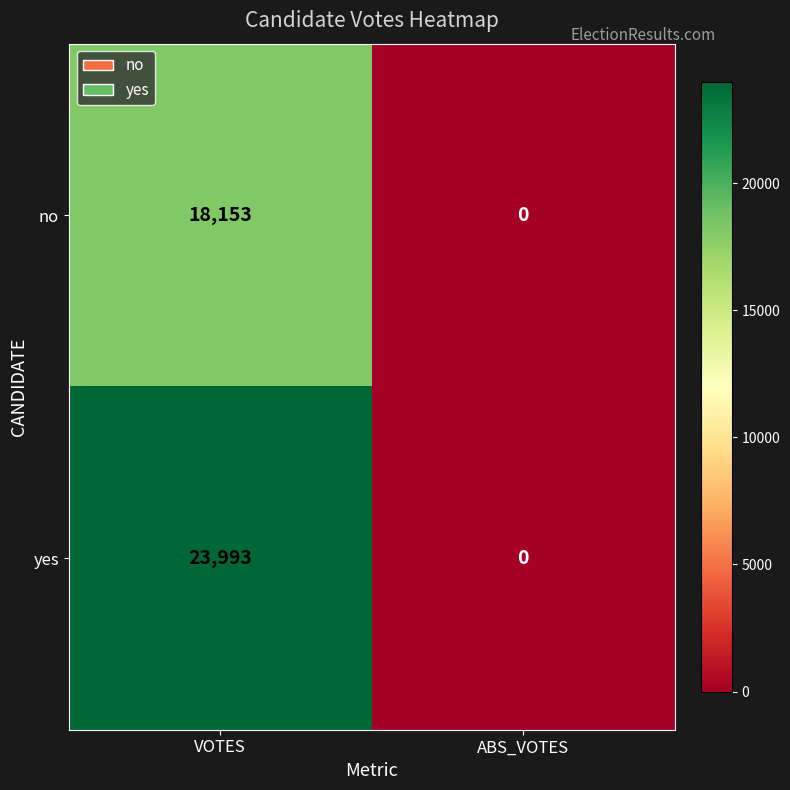

At which label is yes closest to 11996?

ABS_VOTES